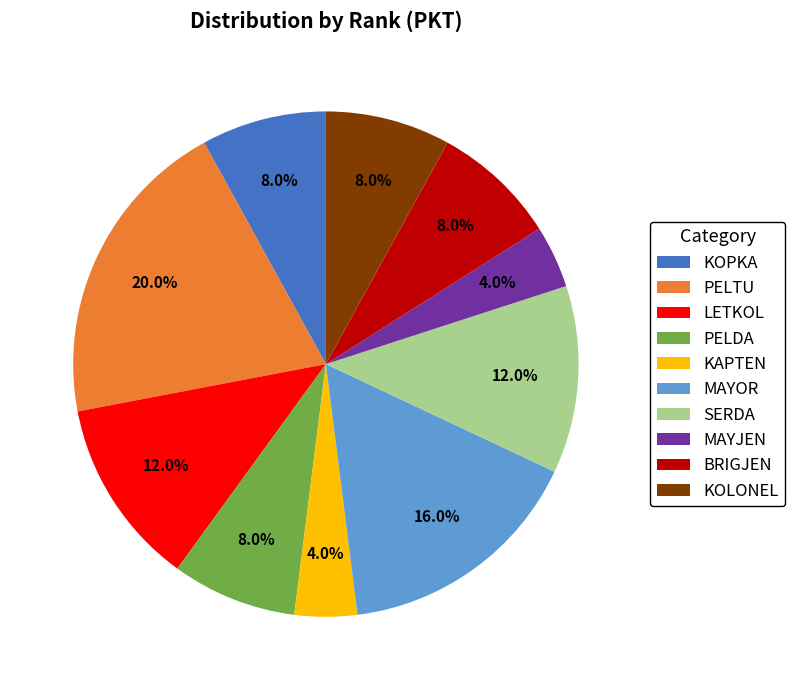

Do KOLONEL and SERDA together represent more than half of the pie?

No